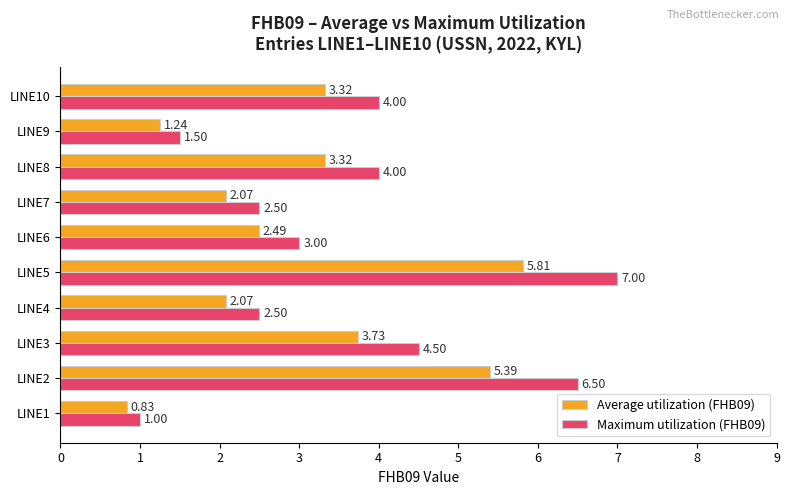

What is the difference between the maximum and minimum values in the Average utilization (FHB09) series?

5.0